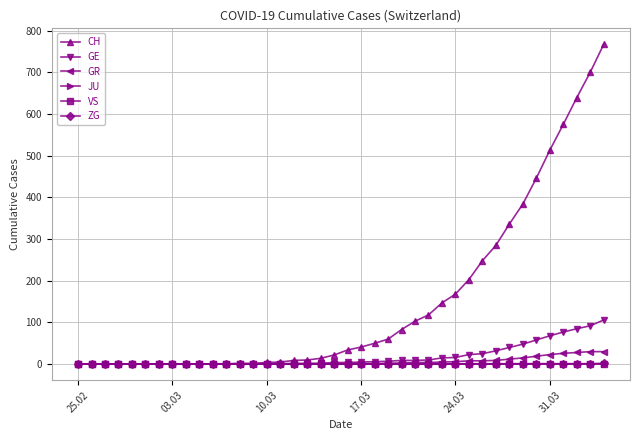

Which series has the widest spread of values?

CH